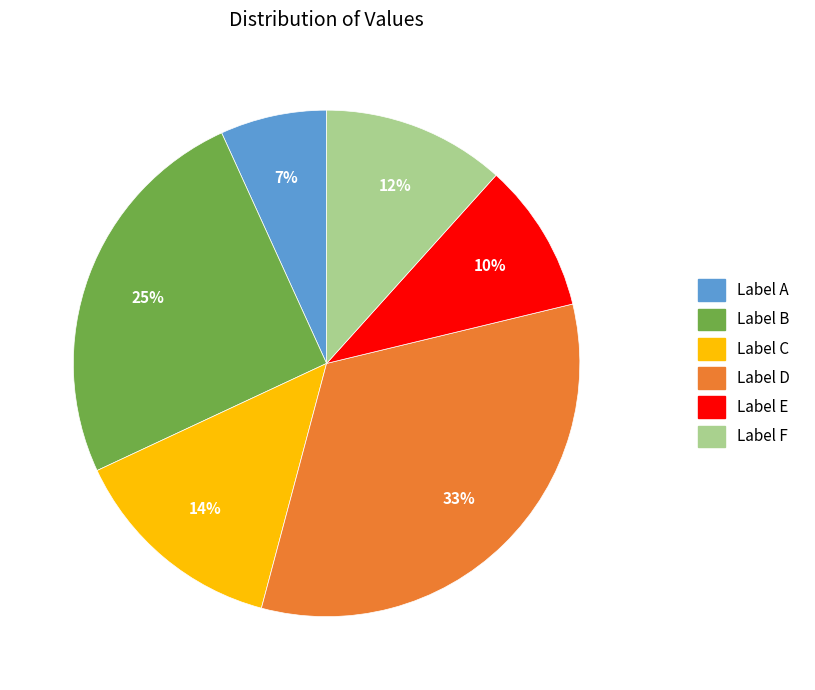

Combined, do Label E and Label B account for over 50%?

No